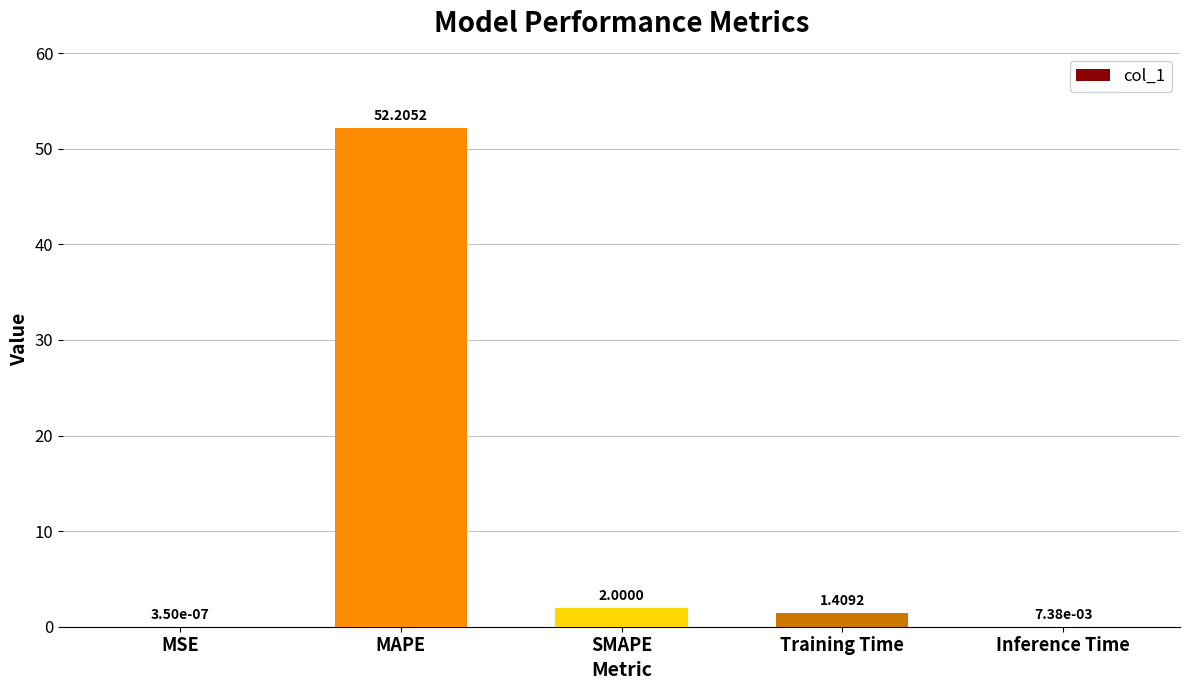

What is the change in value from MSE to Training Time?

+1.4